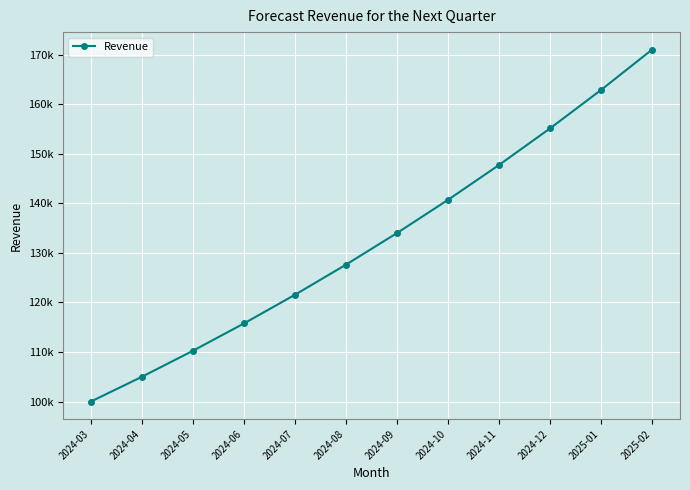

True or false: the data shows 251825.2 at 2025-01.

False